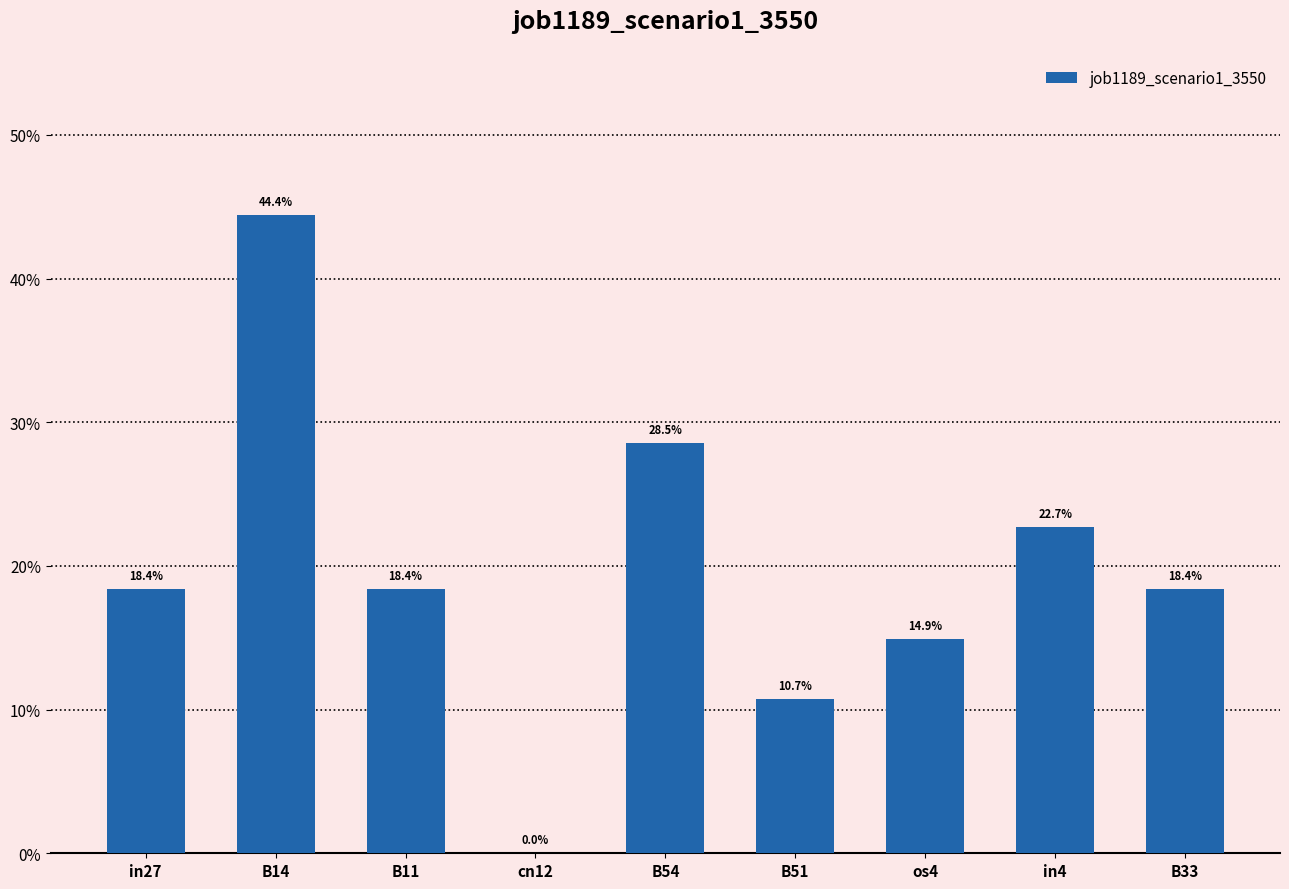

Does the chart contain any negative values?

No